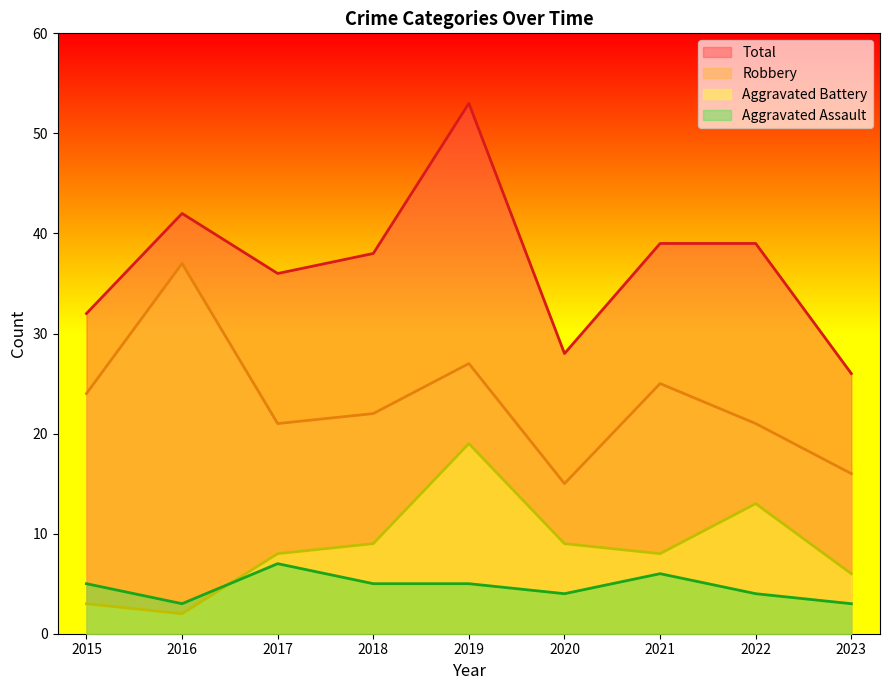

Which label corresponds to the smallest value in the chart?

2016